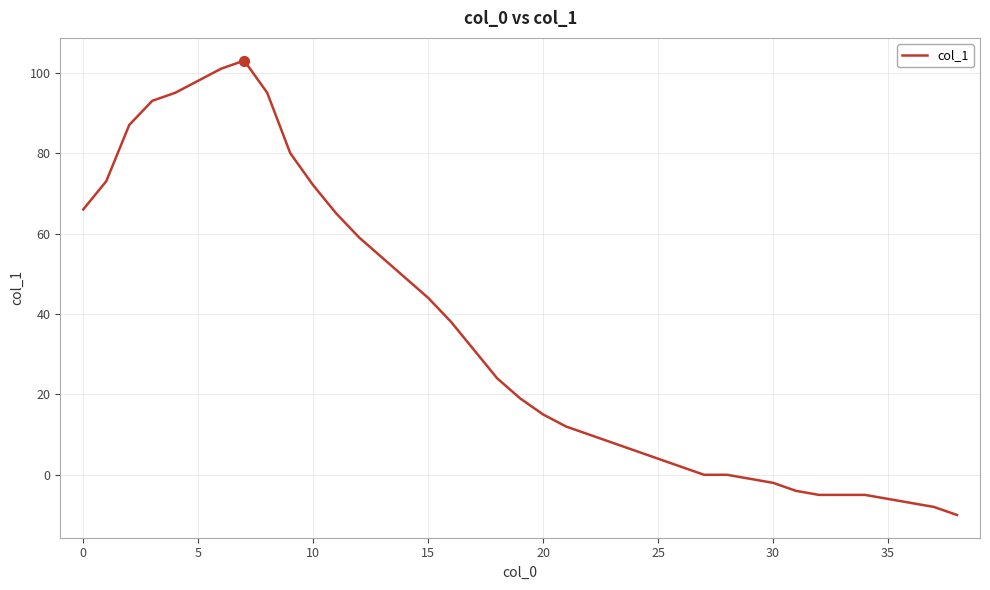

What is the maximum value shown in the chart?

103